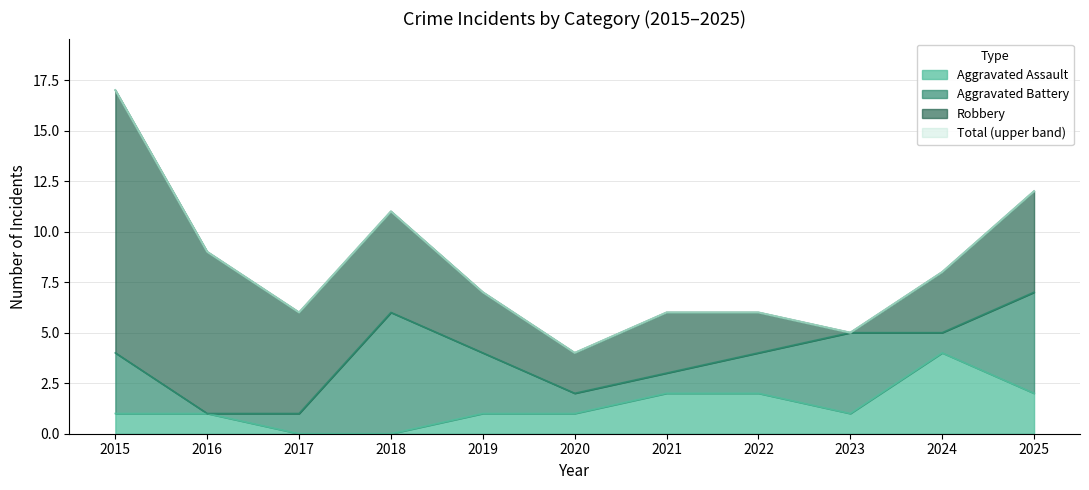

At which label does Aggravated Assault reach its peak?

2024